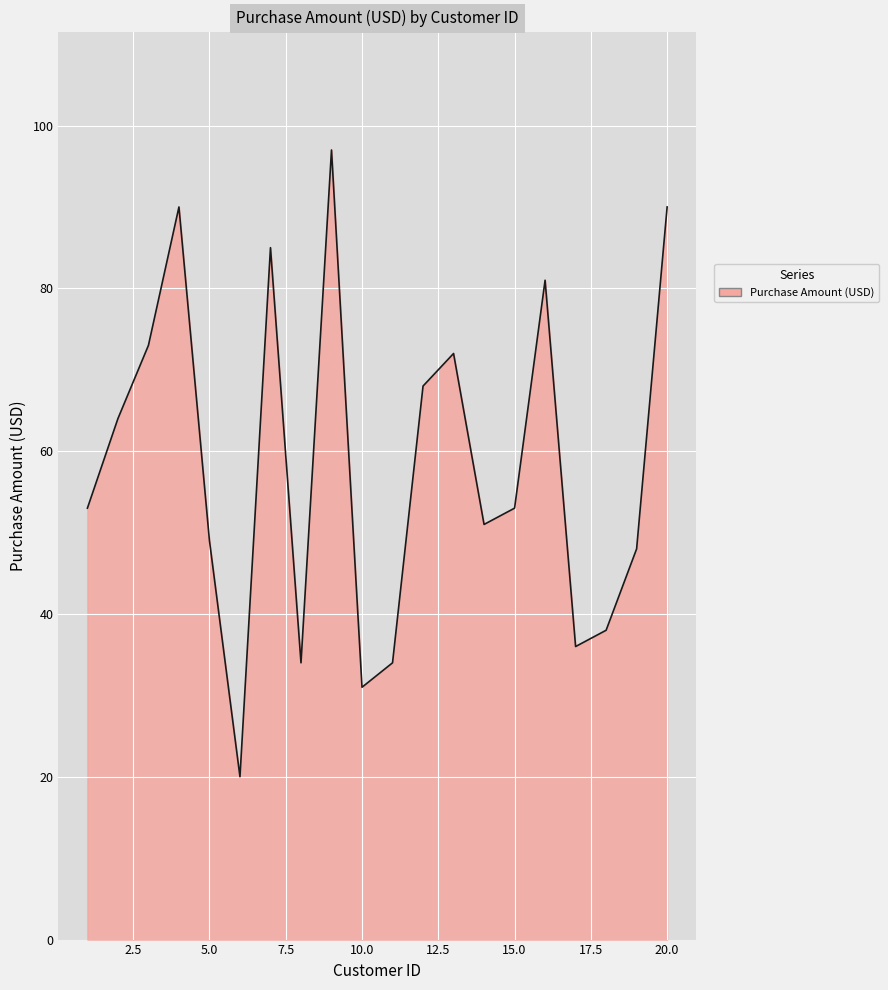

What is the smallest value displayed?

20